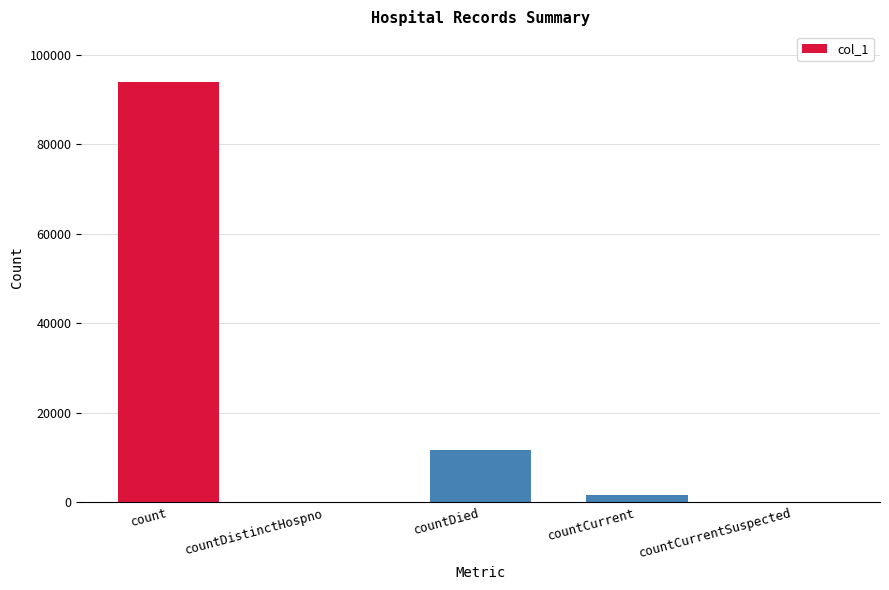

Reading left to right, list all the values displayed in this chart.

count=93956	countDistinctHospno=0	countDied=11702	countCurrent=1696	countCurrentSuspected=0